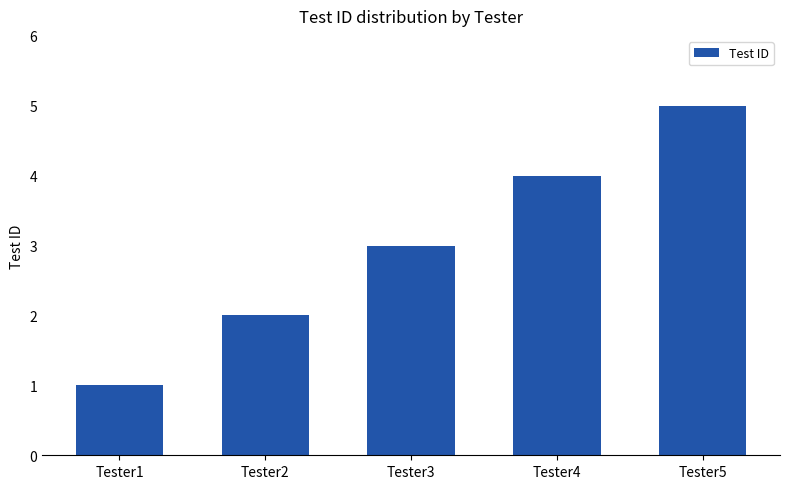

List the labels in order of value, largest first.

Tester5, Tester4, Tester3, Tester2, Tester1